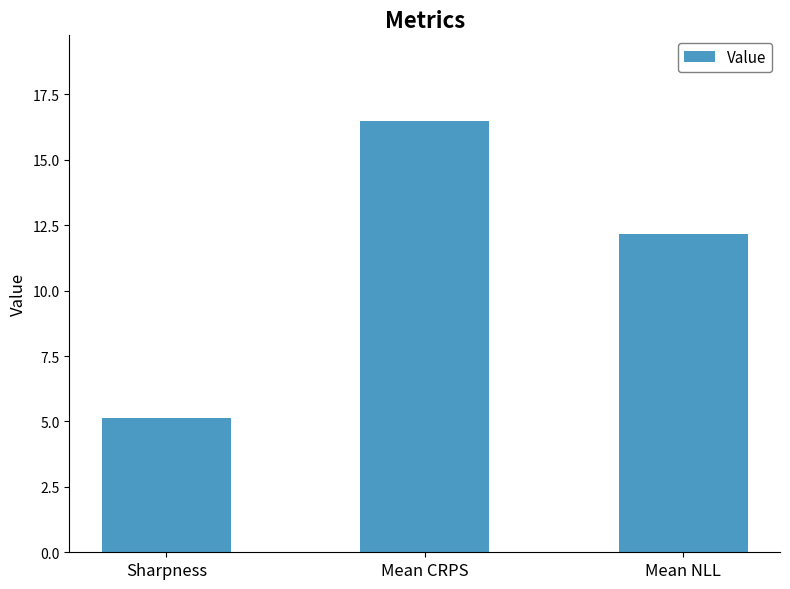

Reading right to left, transcribe all the data shown in this chart.

Mean NLL=12.2	Mean CRPS=16.5	Sharpness=5.1